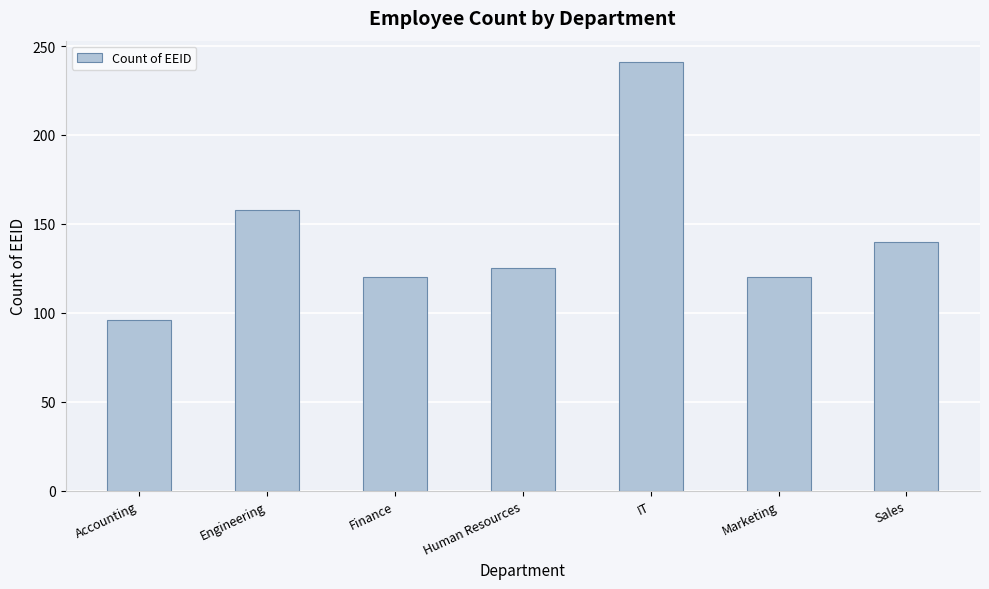

What is the maximum value shown in the chart?

241